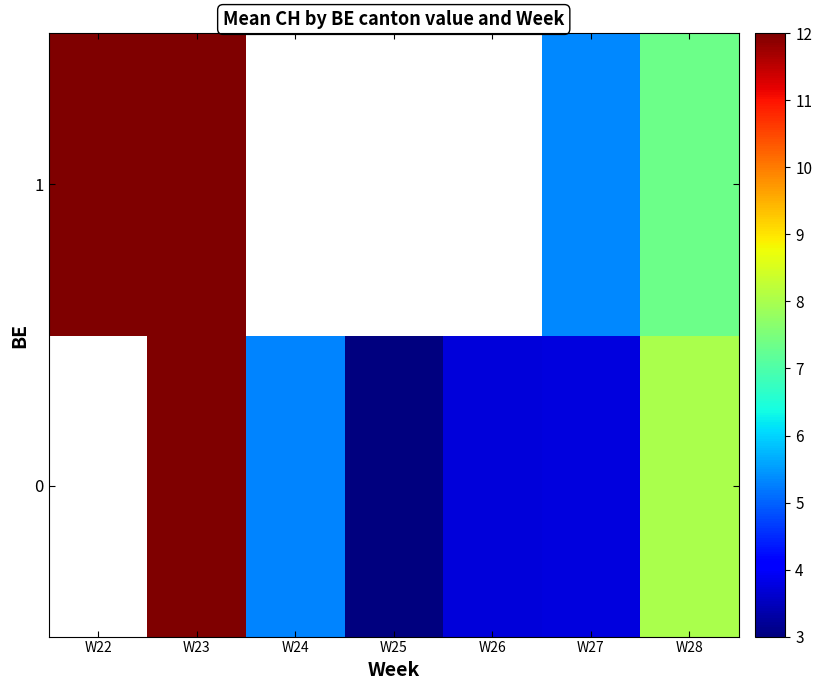

At which category is the sum across all series the highest?

W23